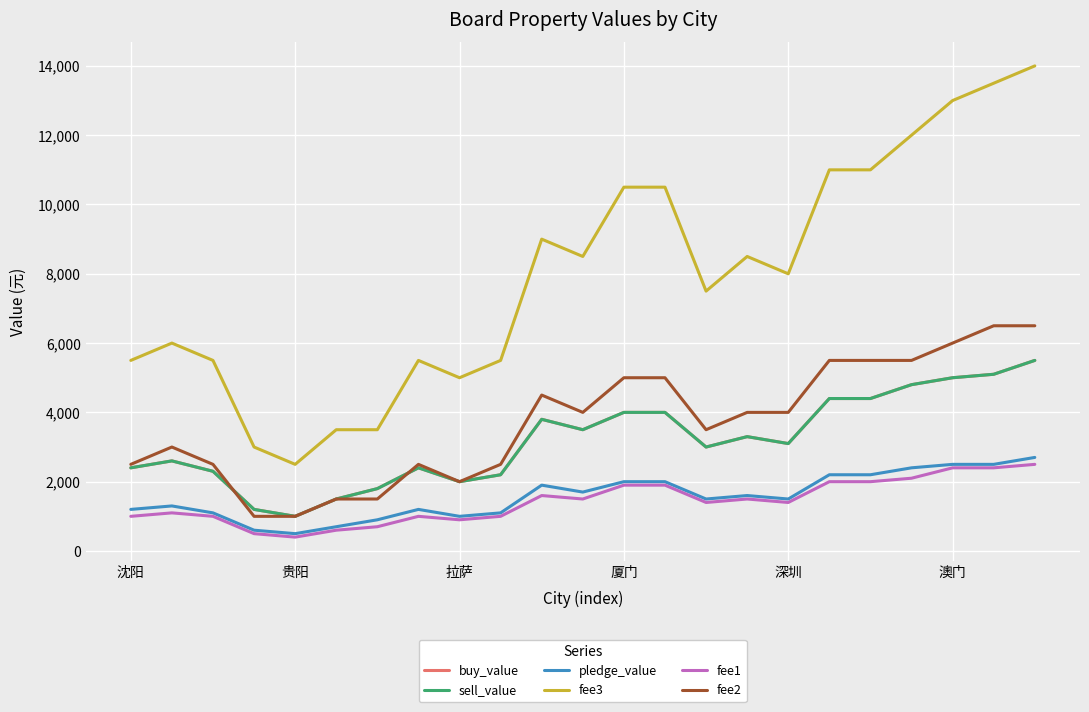

Which series has the largest total across all categories?

fee3